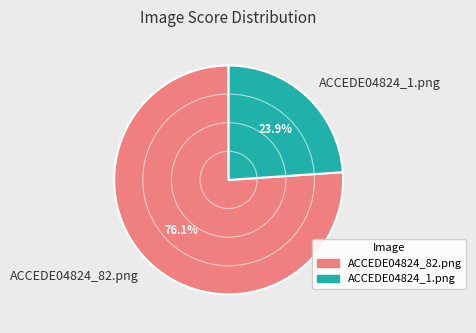

To the nearest percent, what percentage of the pie is ACCEDE04824_1.png?

24%